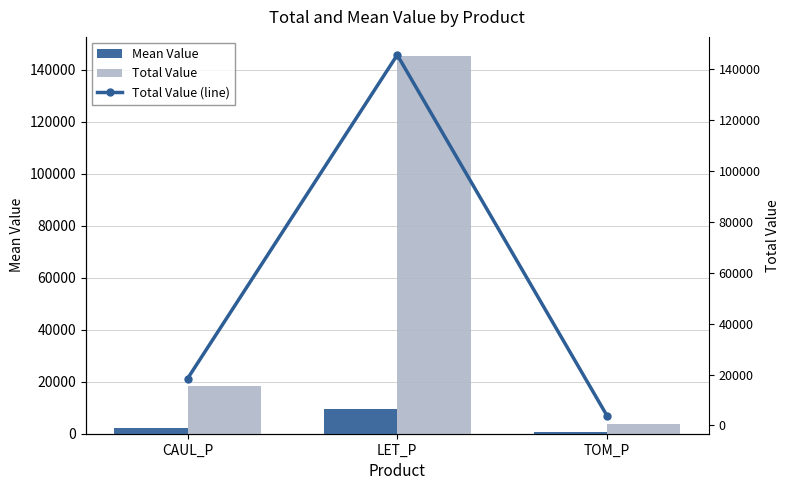

Reading left to right, transcribe all the data shown in this chart.

Mean Value: 2041.9	9695.8	481.5
Total Value: 18377.2	145436.5	3851.9
Total Value (line): 18377.2	145436.5	3851.9